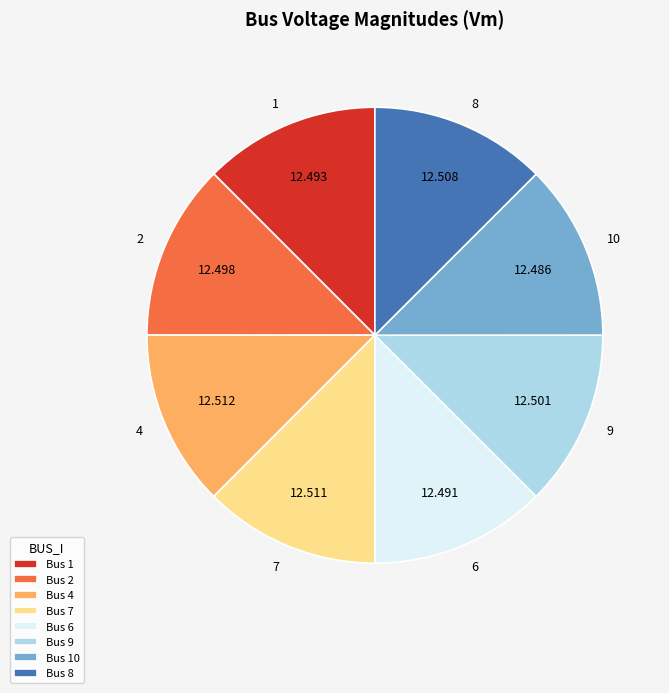

Is there any slice that represents more than half of the pie?

No